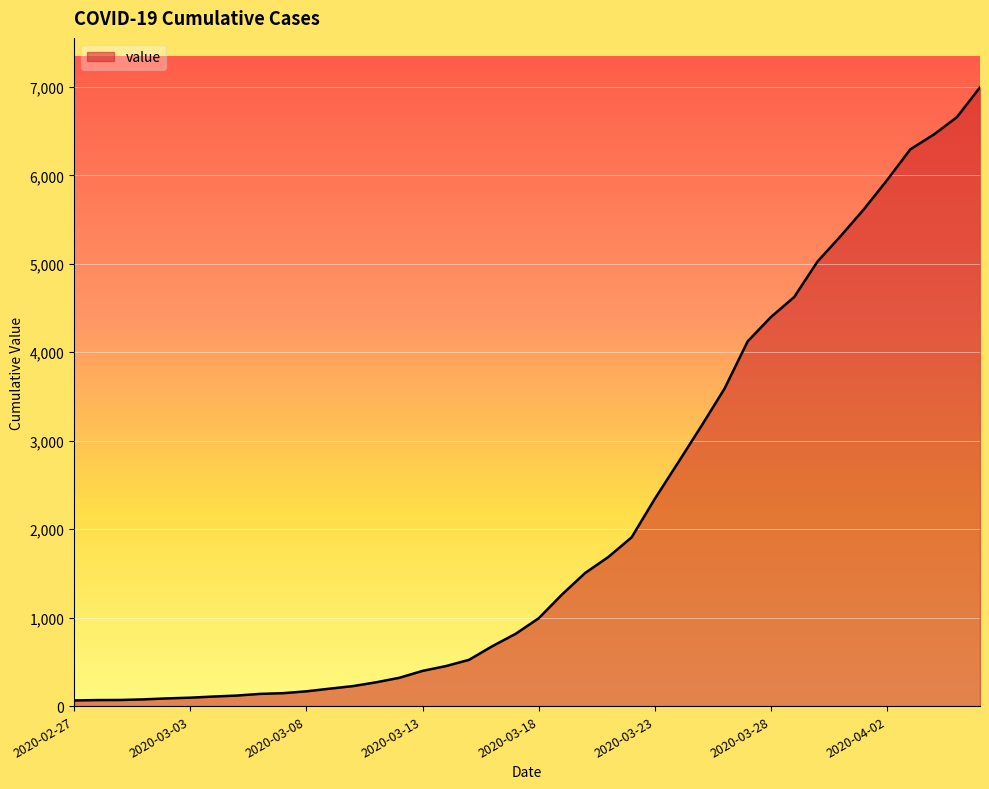

Is this an area chart (filled region under the line)?

Yes